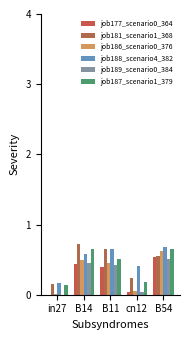

The job181_scenario1_368 series shows 0.1 at in27. True or false?

True